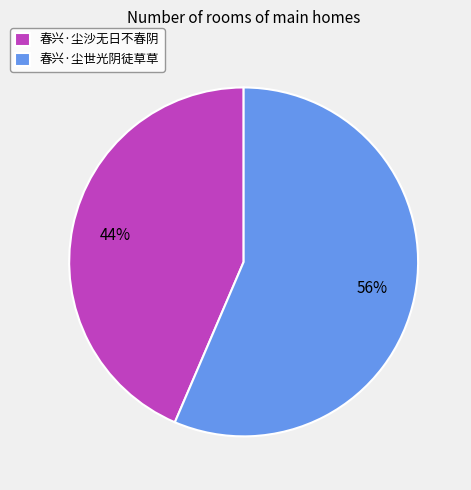

What percentage is the 春兴·尘世光阴徒草草 slice, to the nearest percent?

56%